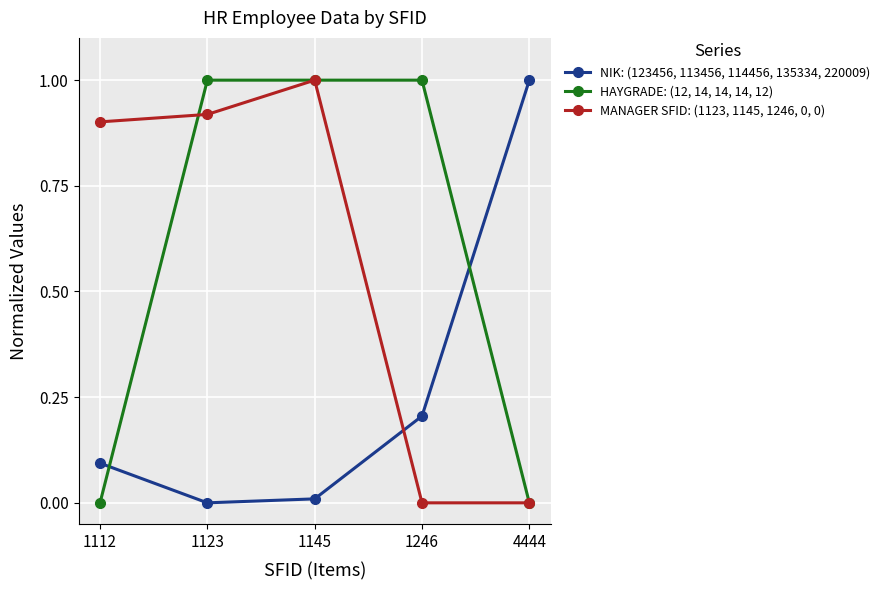

What is the spread (max minus min) of values at 4444?

1.0